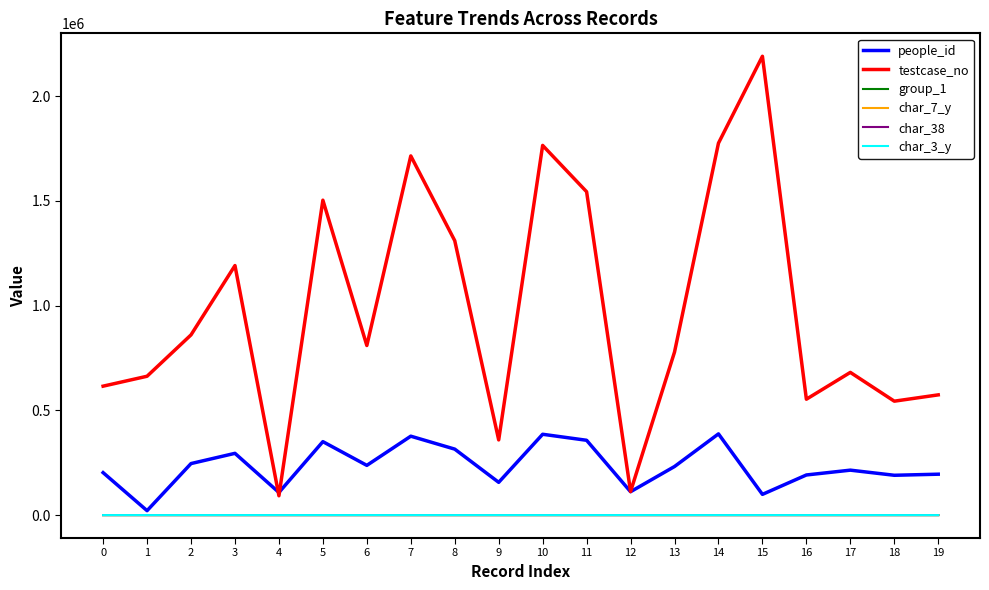

What is the greatest value displayed?

2191097